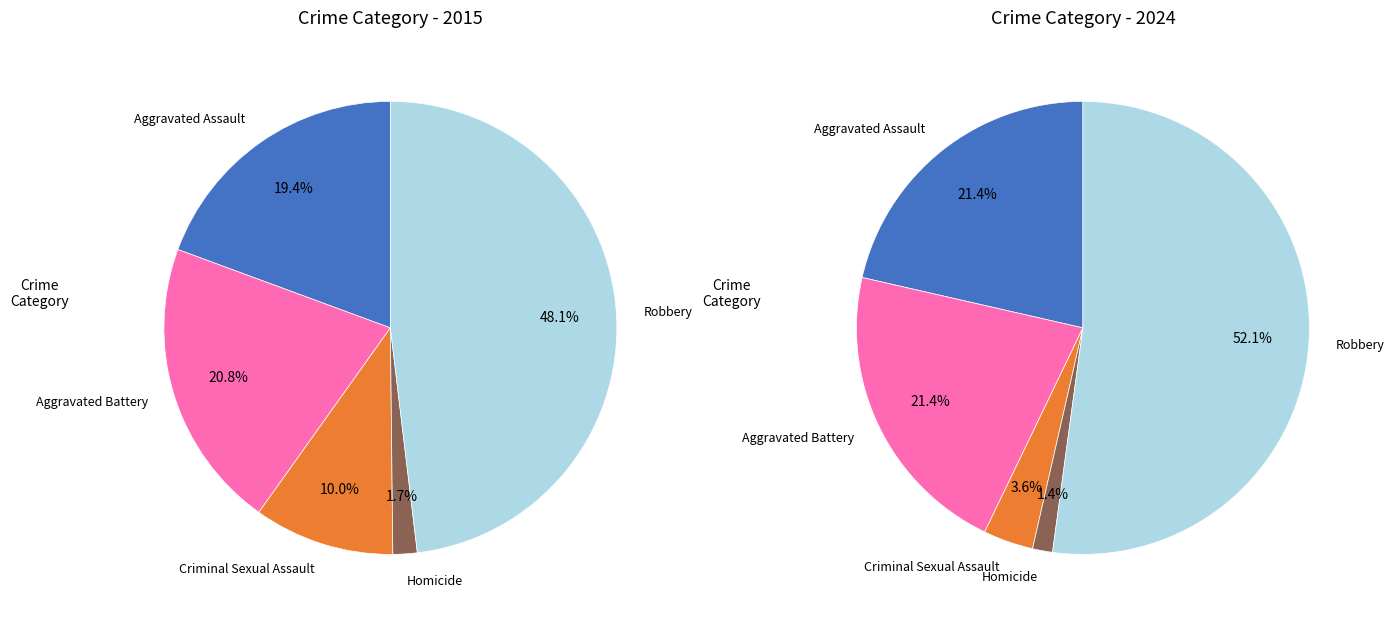

To the nearest percent, what is the combined percentage of Criminal Sexual Assault and Aggravated Assault?

29%